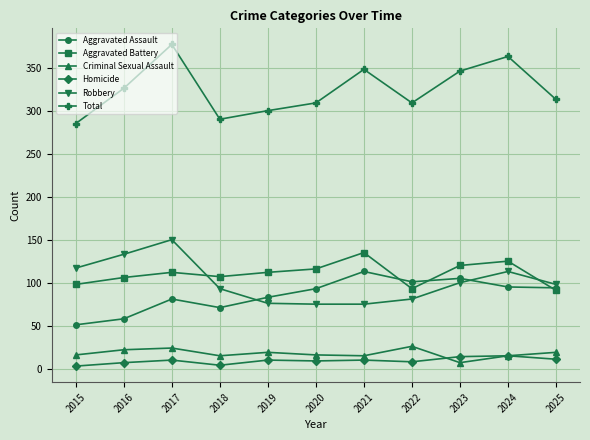

True or false: Criminal Sexual Assault has a value of 15 at 2018.

True